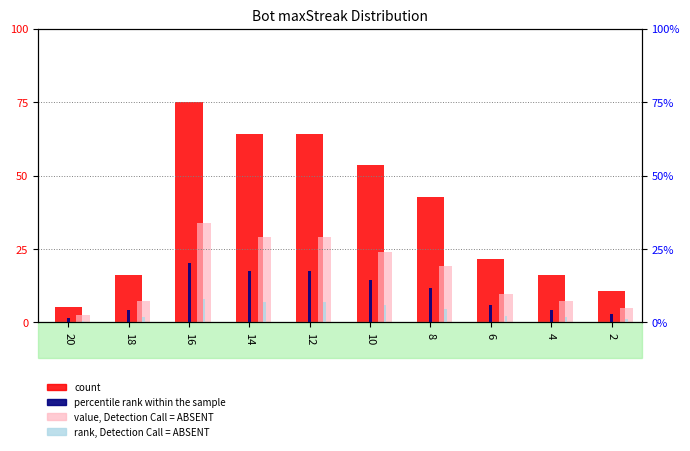

Is it true that value, Detection Call = ABSENT equals 50.6 at 14?

False